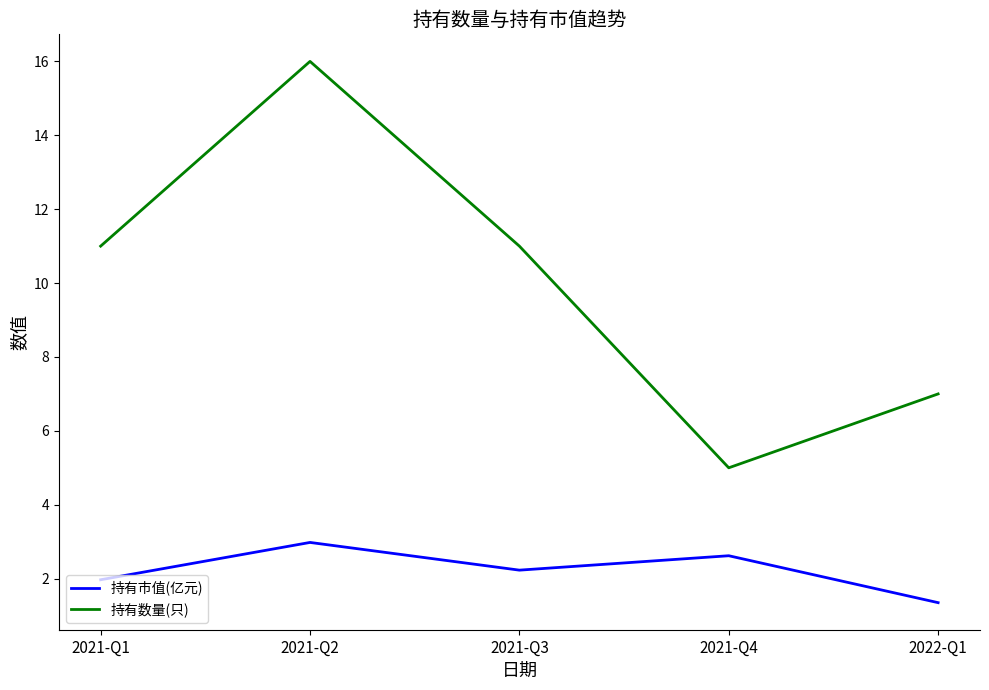

What position from the right is 2022-Q1?

1